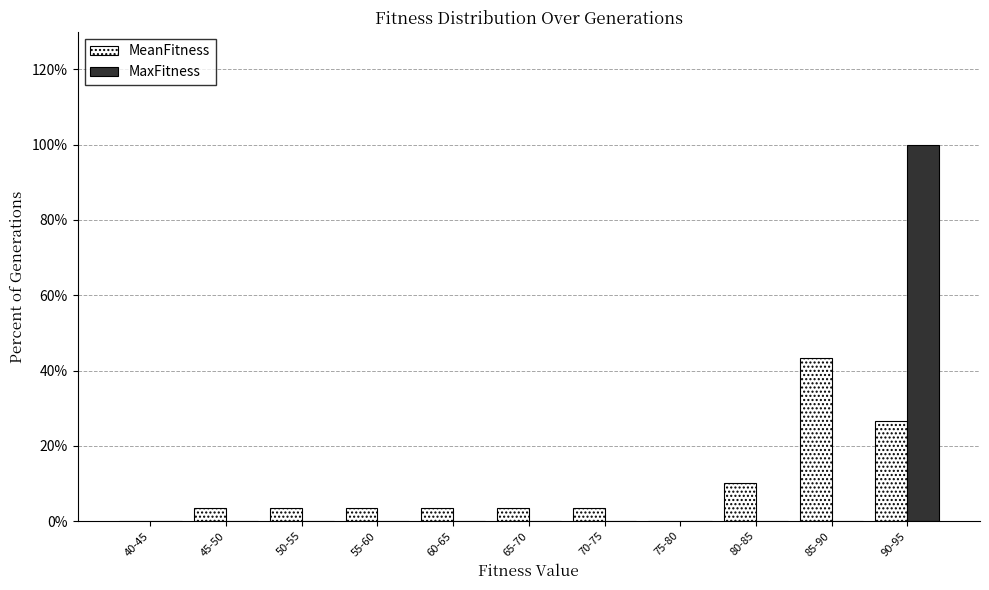

Reading left to right, what are all the values shown in this chart?

MeanFitness: 40-45=0.0	45-50=3.3	50-55=3.3	55-60=3.3	60-65=3.3	65-70=3.3	70-75=3.3	75-80=0.0	80-85=10.0	85-90=43.3	90-95=26.7
MaxFitness: 40-45=0.0	45-50=0.0	50-55=0.0	55-60=0.0	60-65=0.0	65-70=0.0	70-75=0.0	75-80=0.0	80-85=0.0	85-90=0.0	90-95=100.0